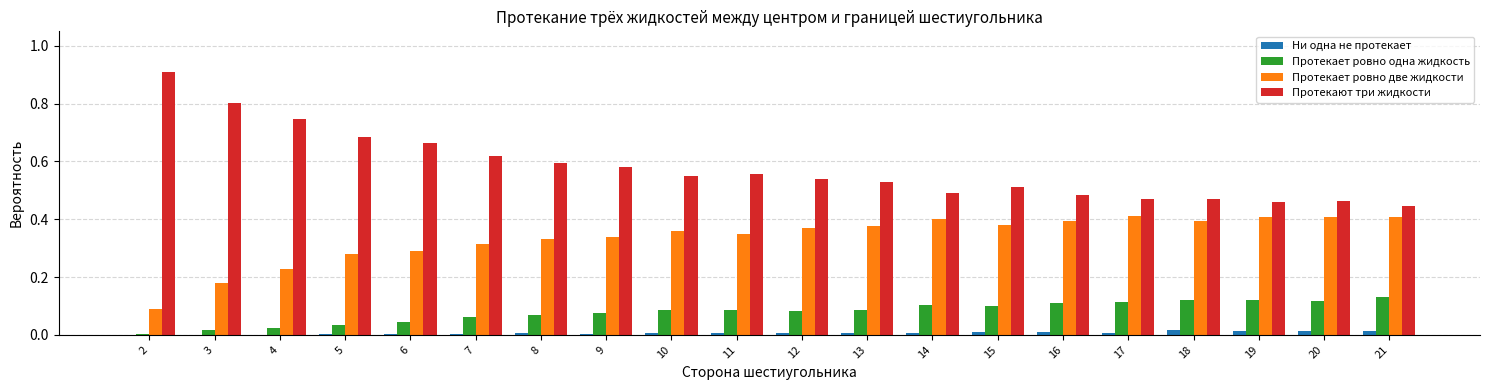

What are all the series names shown in the legend?

Ни одна не протекает, Протекает ровно одна жидкость, Протекает ровно две жидкости, Протекают три жидкости